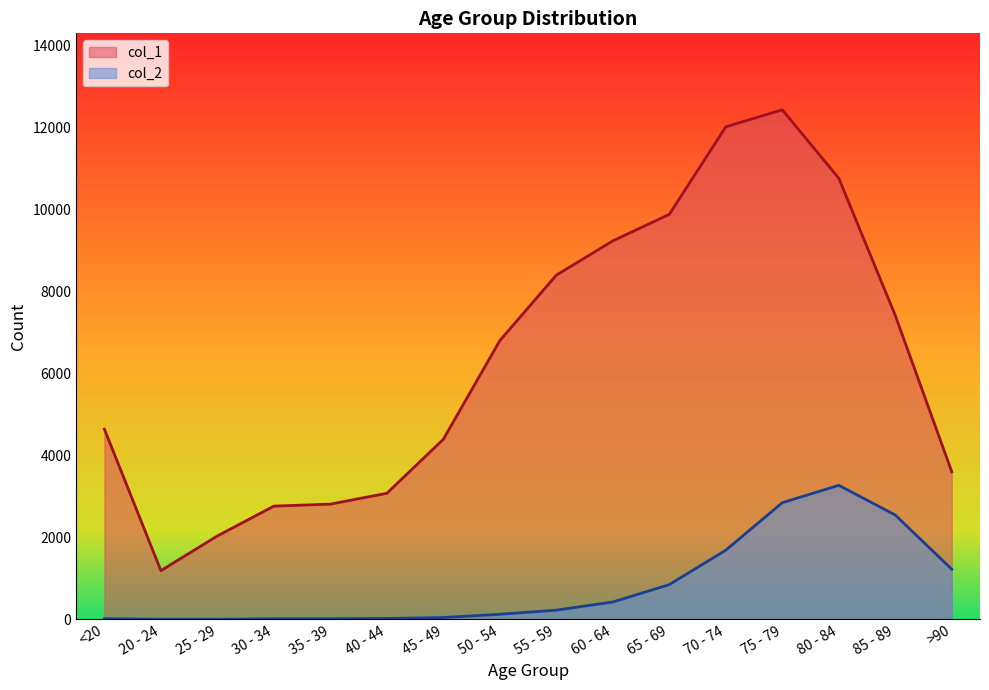

True or false: col_2 and col_1 cross at least once.

False